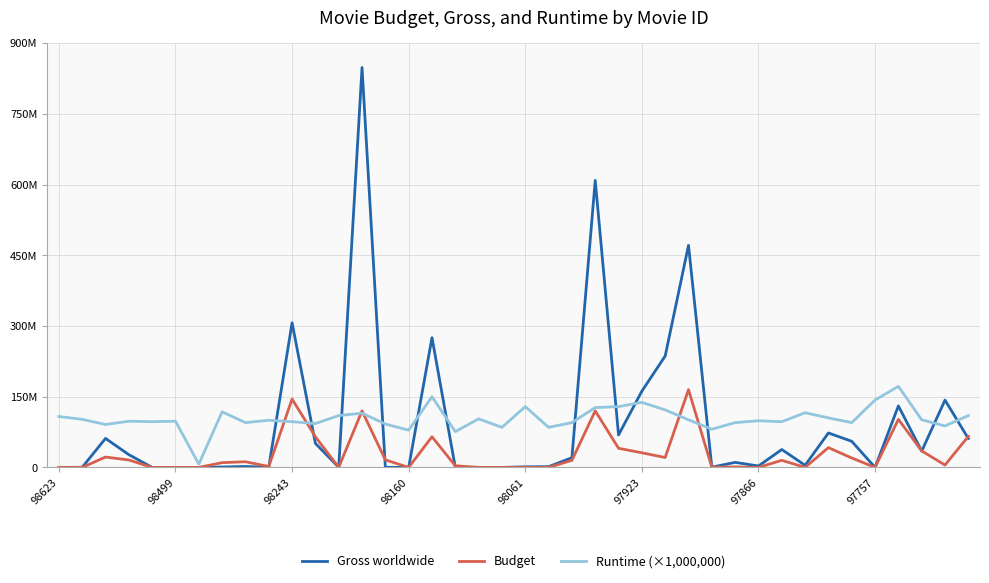

Does the chart have visible grid lines?

Yes